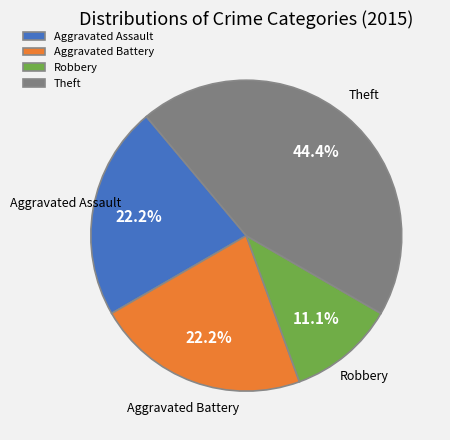

To the nearest percent, what portion does Aggravated Assault represent?

22%